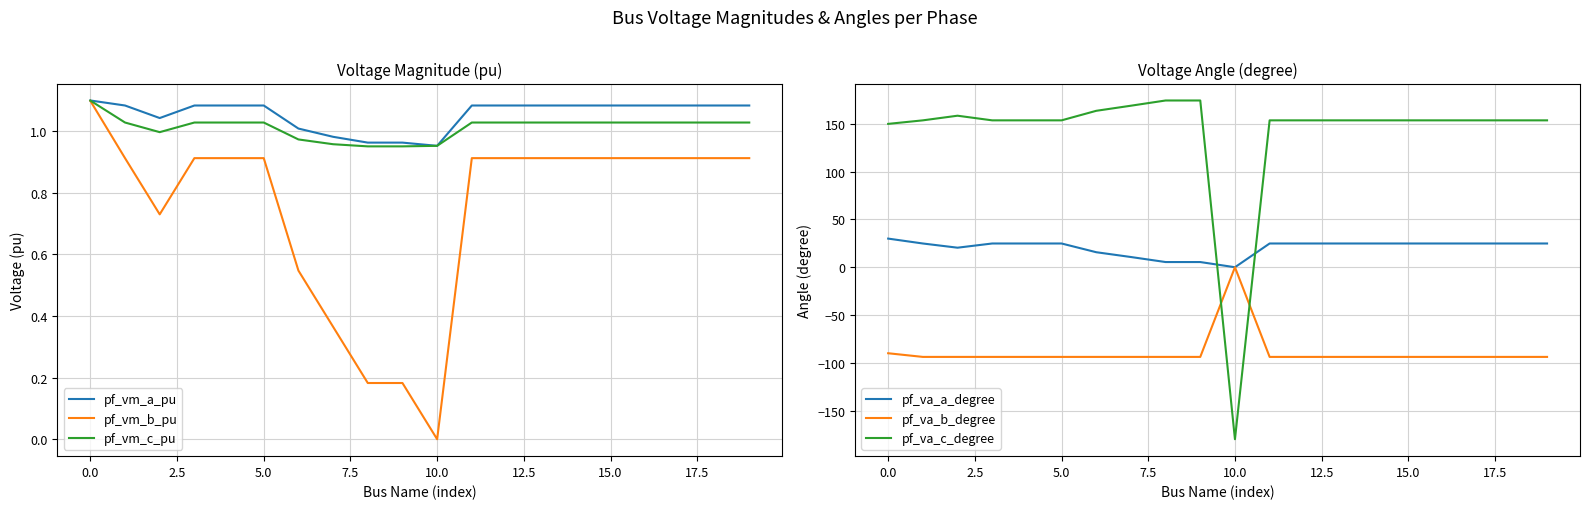

True or false: pf_va_b_degree and pf_va_c_degree cross at least once.

True